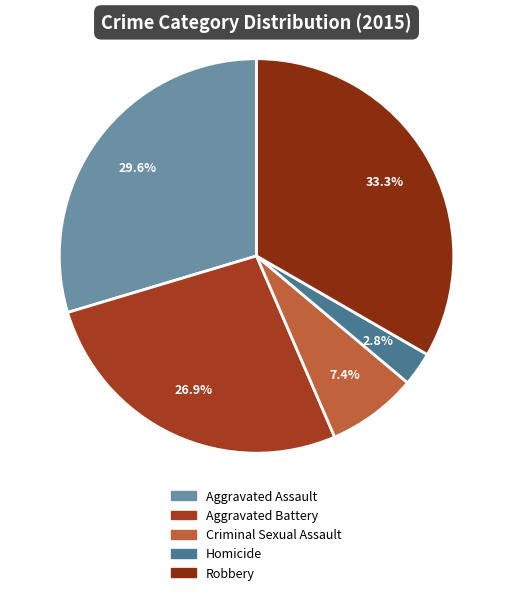

To the nearest percent, what is the combined percentage of Aggravated Assault and Robbery?

63%